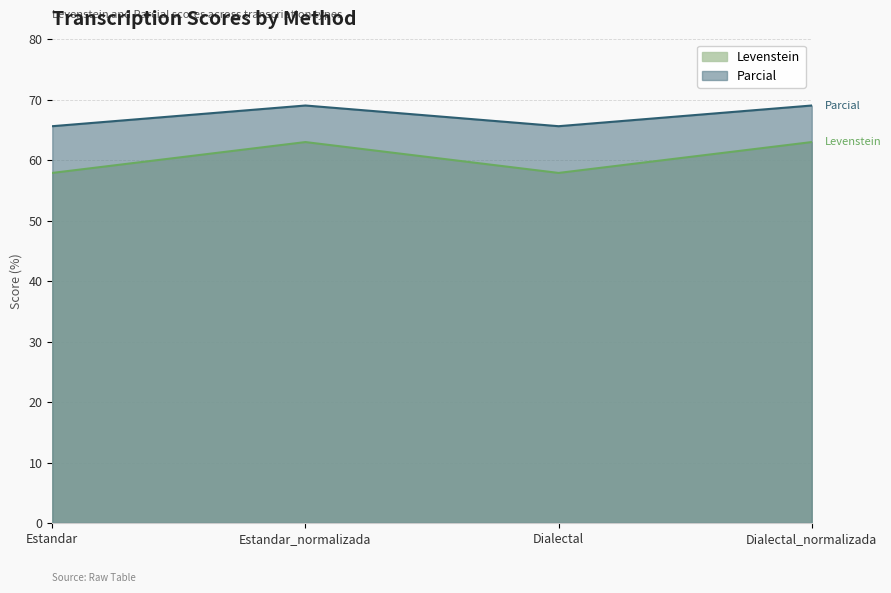

How many interior local peaks does the Levenstein series have?

1